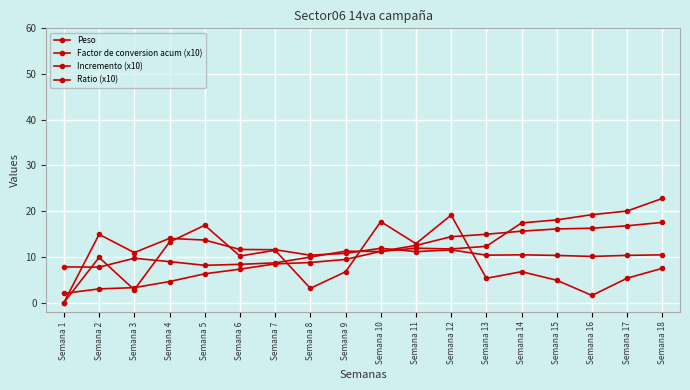

How many values in Incremento (x10) are above zero?

17